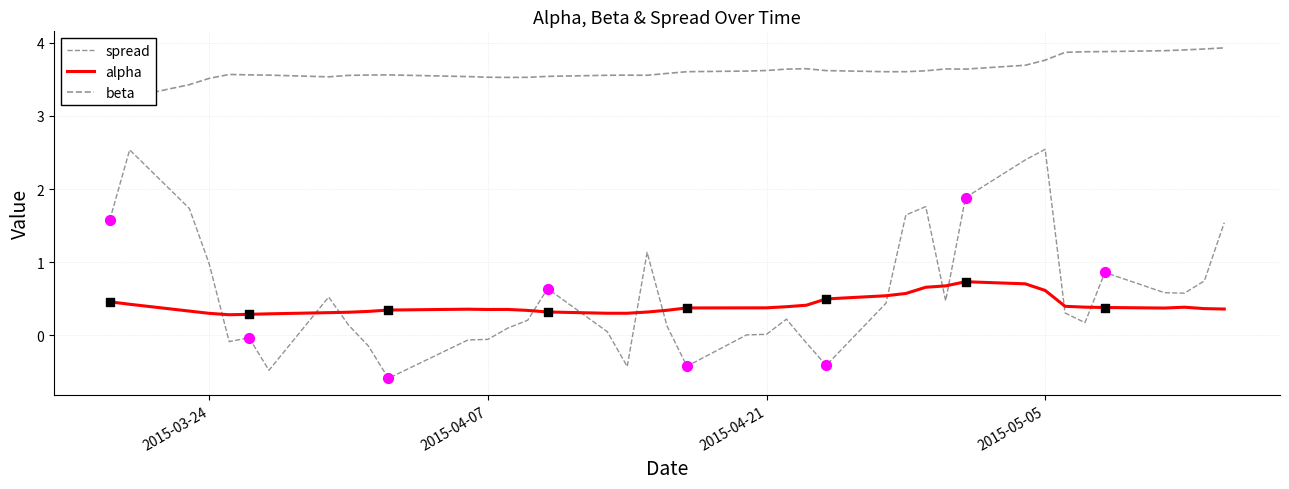

Which series reaches the minimum Y coordinate?

spread